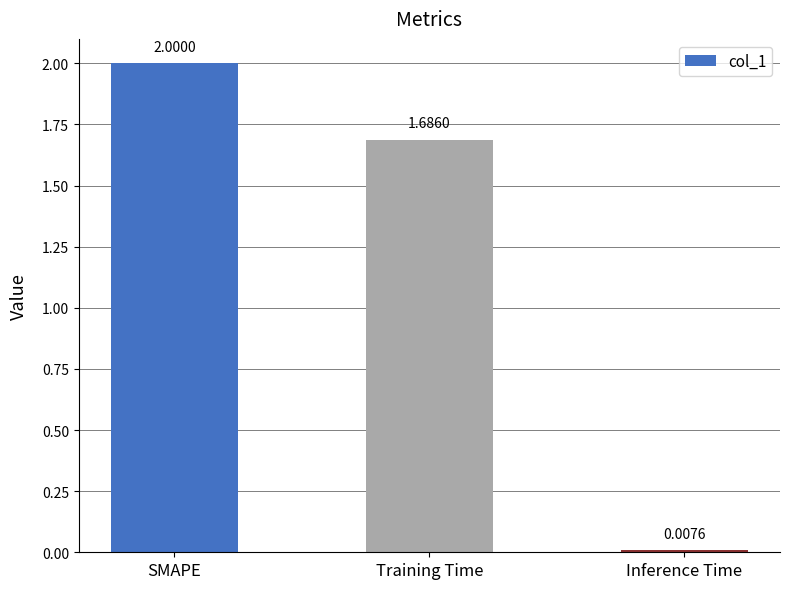

List the labels in order of value, largest first.

SMAPE, Training Time, Inference Time